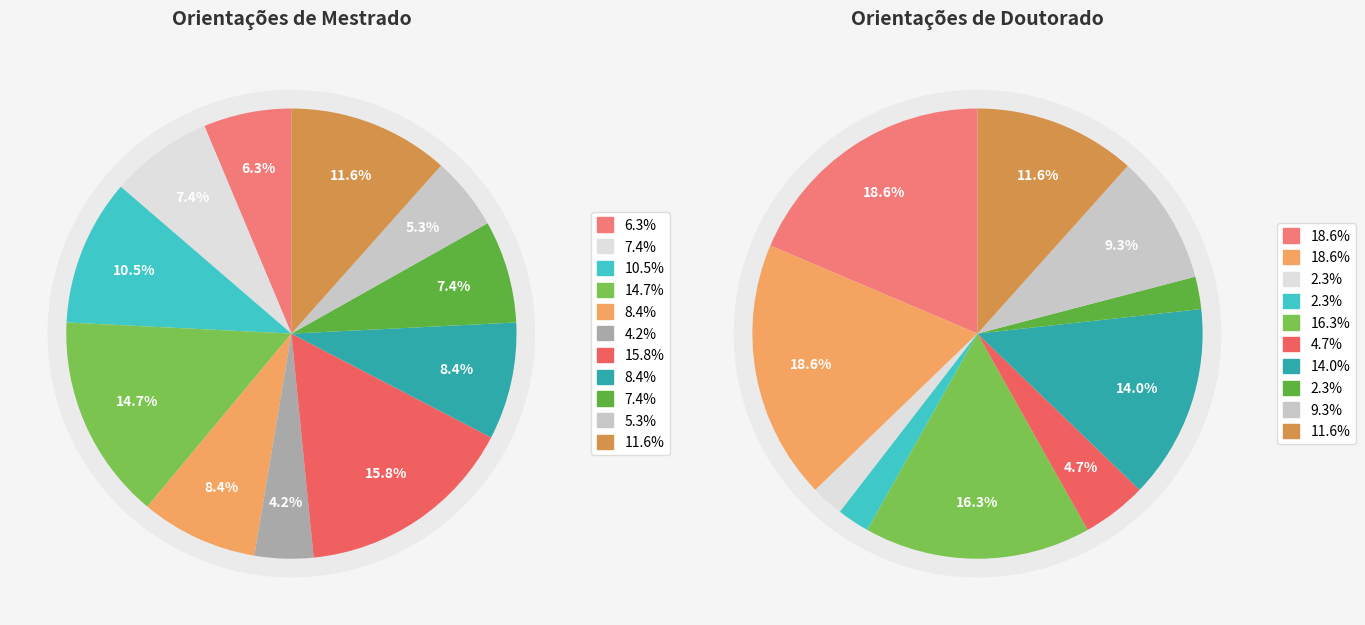

Is there a majority slice in this chart?

No